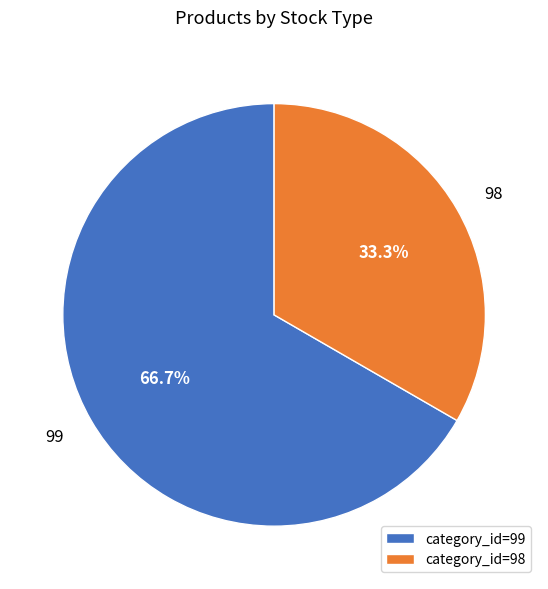

What percentage do category_id=98 and category_id=99 together represent?

100.0%